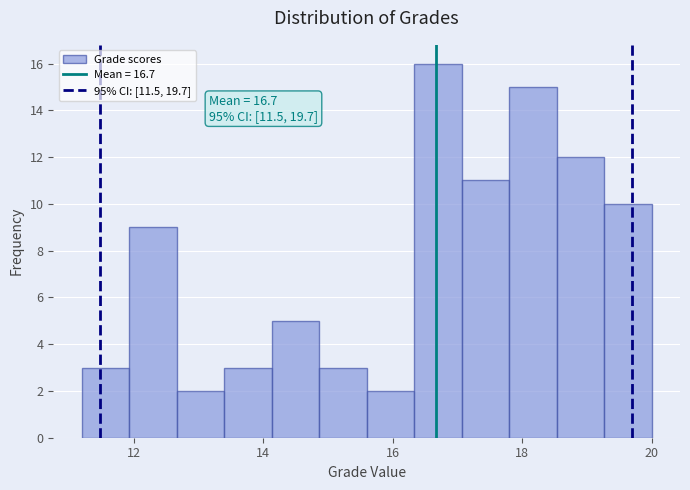

Read against the x-axis, roughly where is the centre of the tallest bar?

16.8